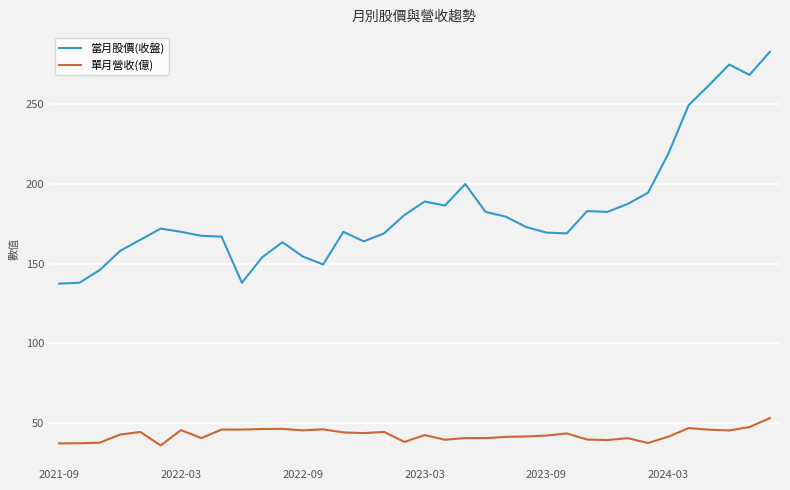

Which series has the largest total across all categories?

當月股價(收盤)